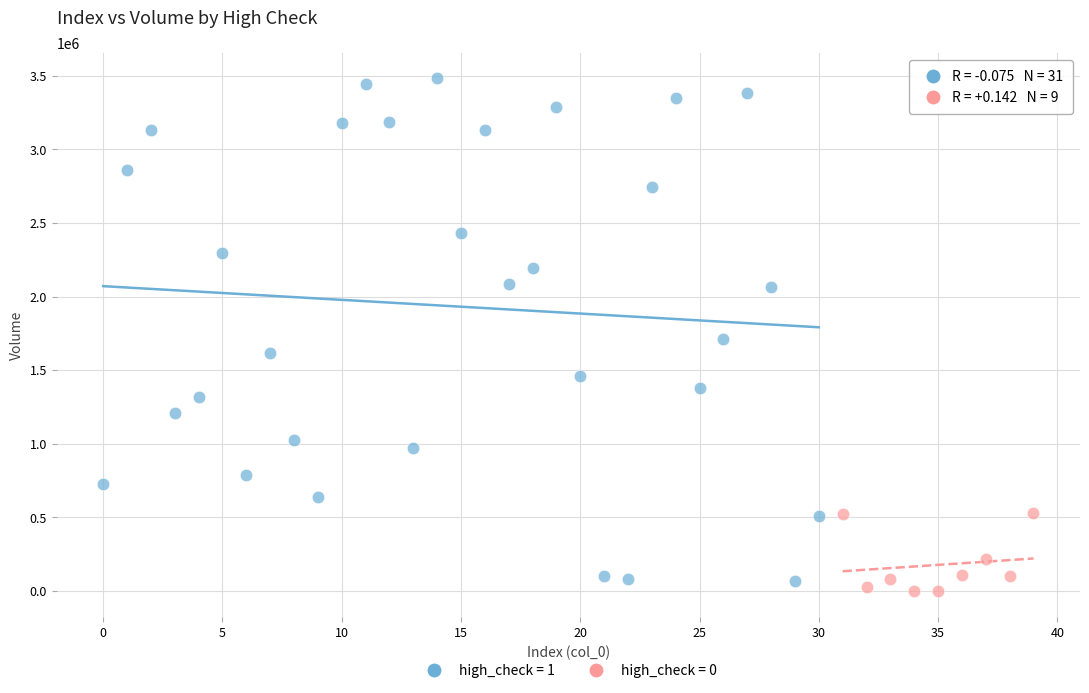

Which series reaches the maximum Y coordinate?

high_check = 1